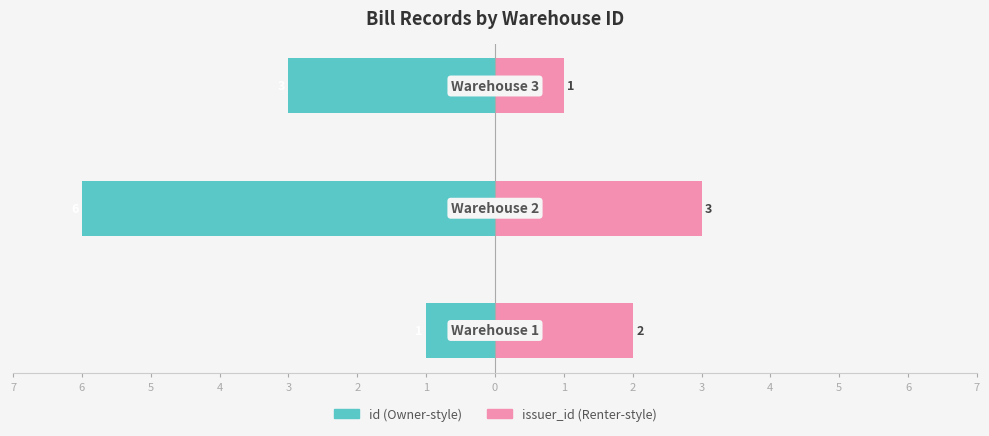

What is the minimum value shown in the chart?

-6